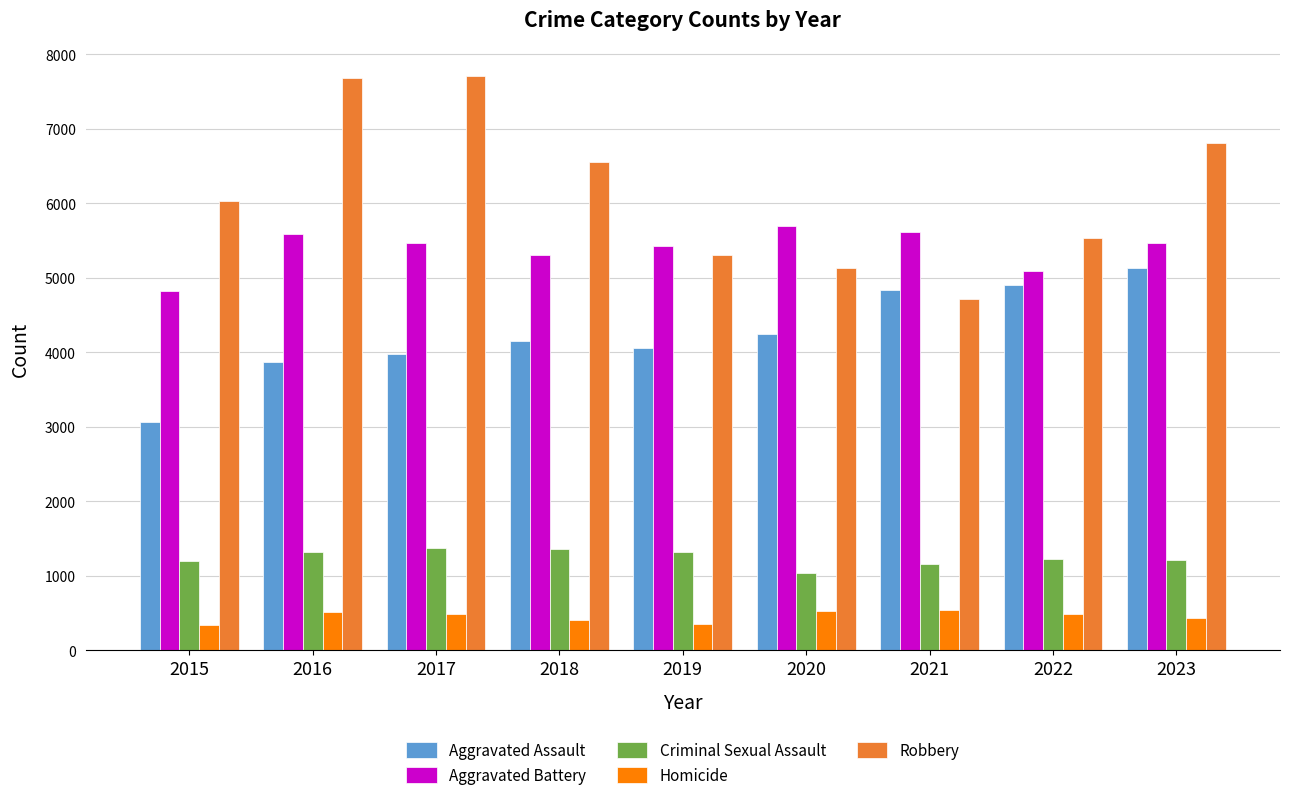

Which series has the largest range (max minus min)?

Robbery